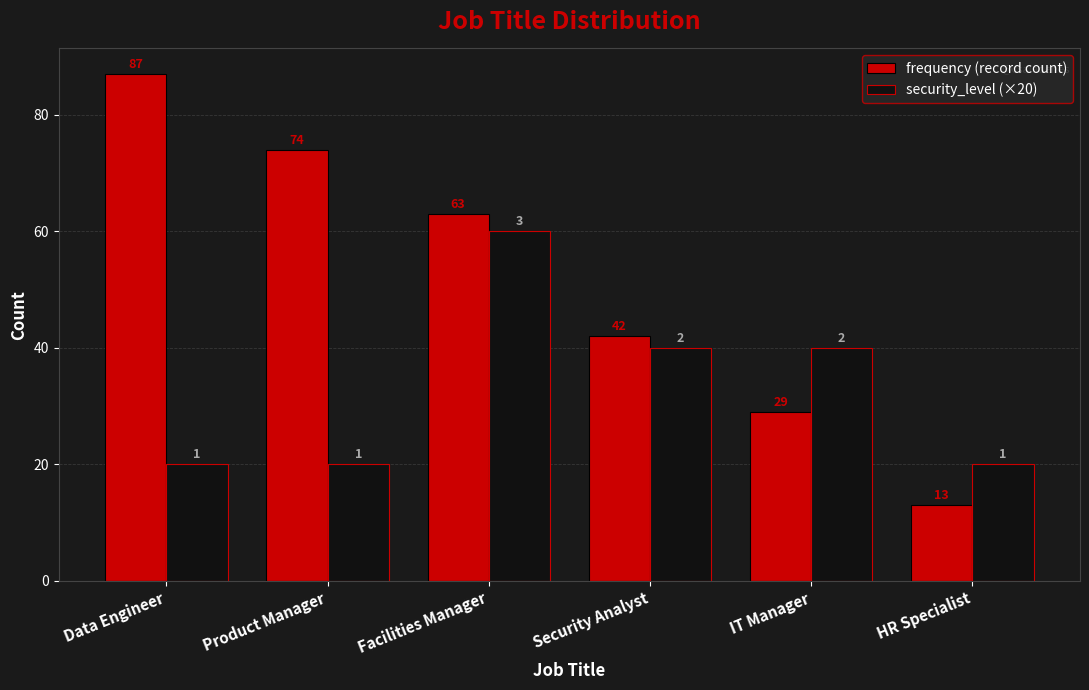

At which label does frequency (record count) reach its peak?

Data Engineer